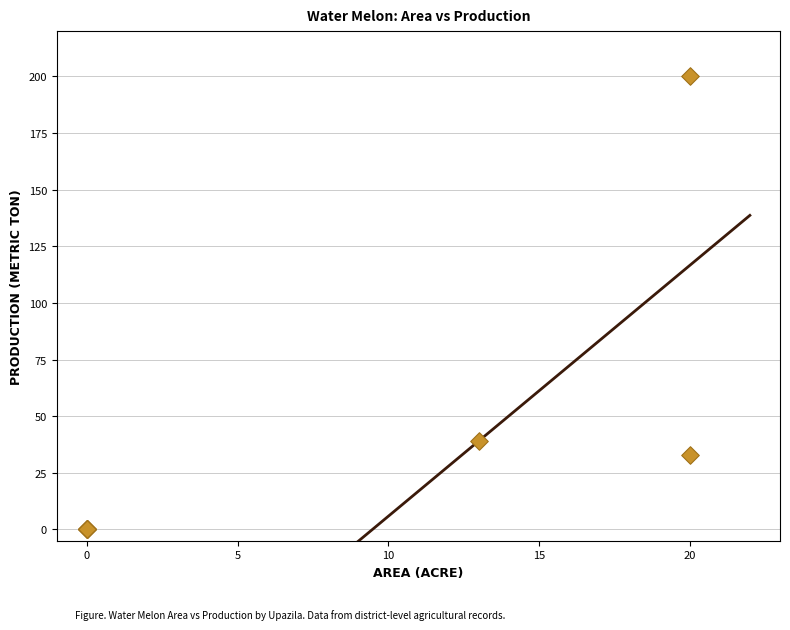

What Y value in the scatter plot is closest to 100?

39